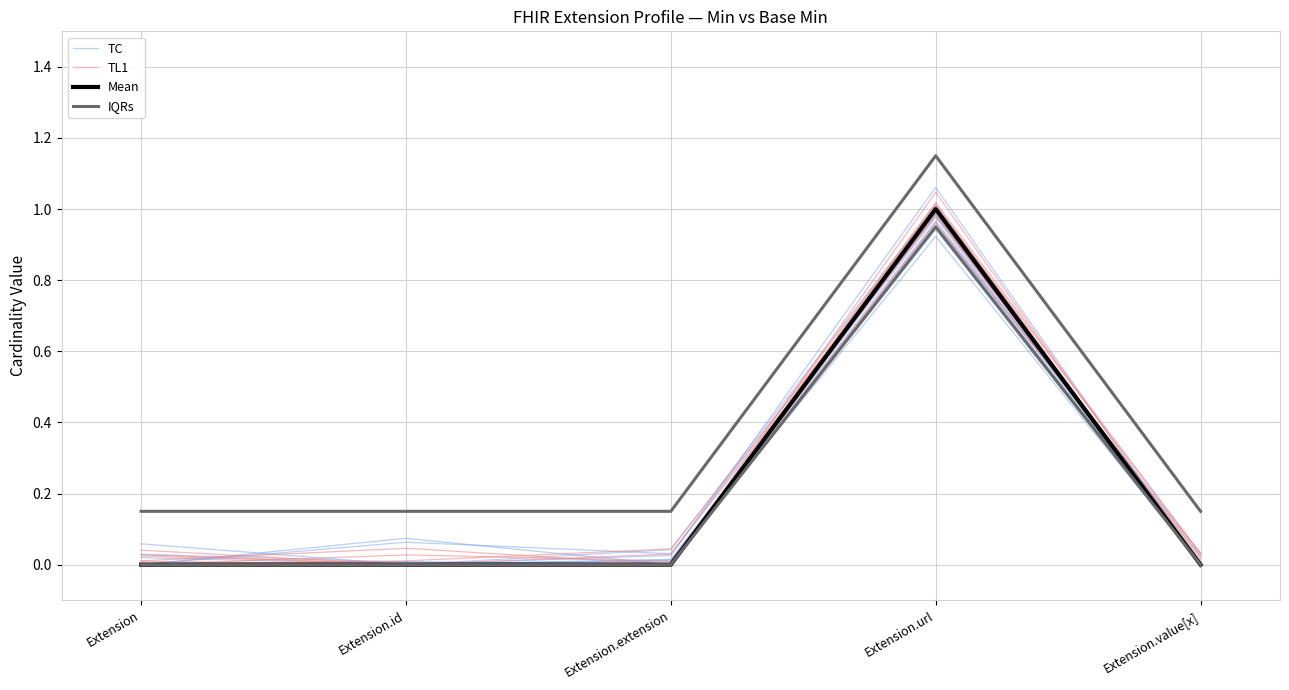

In TC, how many points are lower than both neighbors (excluding endpoints)?

1